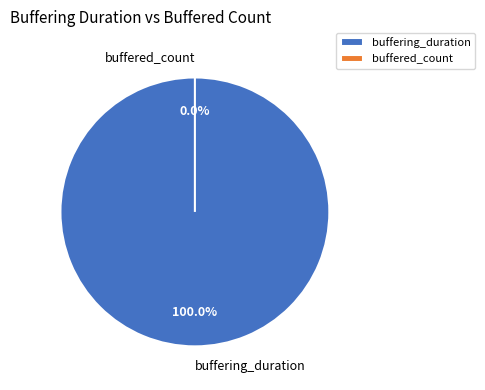

How many slices are in this pie chart?

2